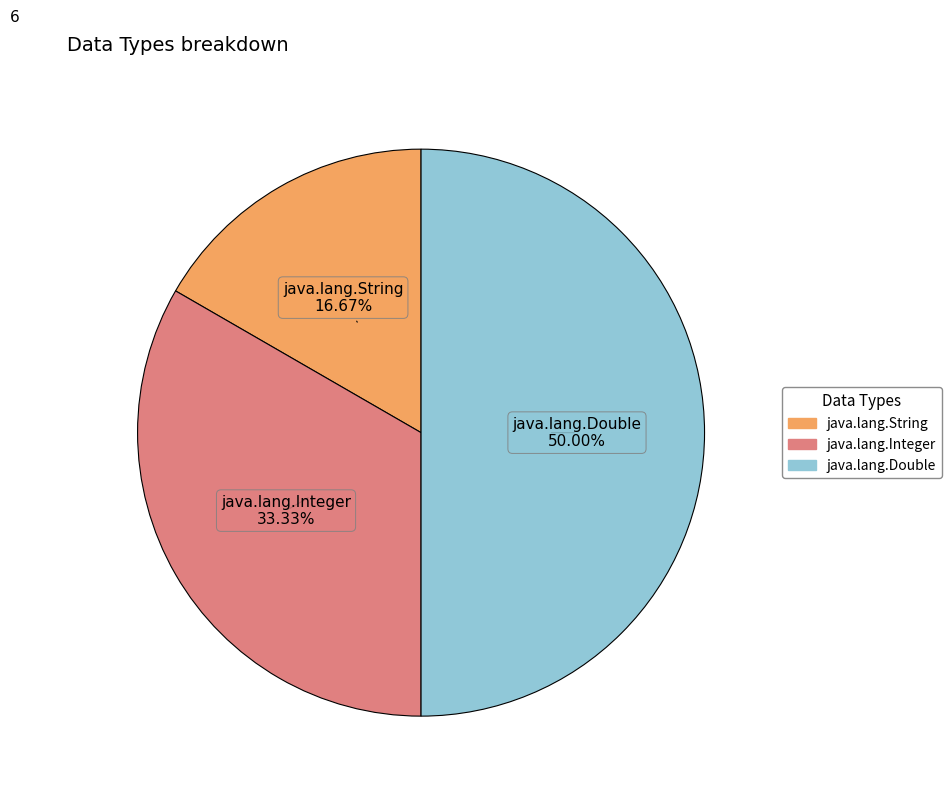

Which has a higher value, java.lang.Double or java.lang.Integer?

java.lang.Double